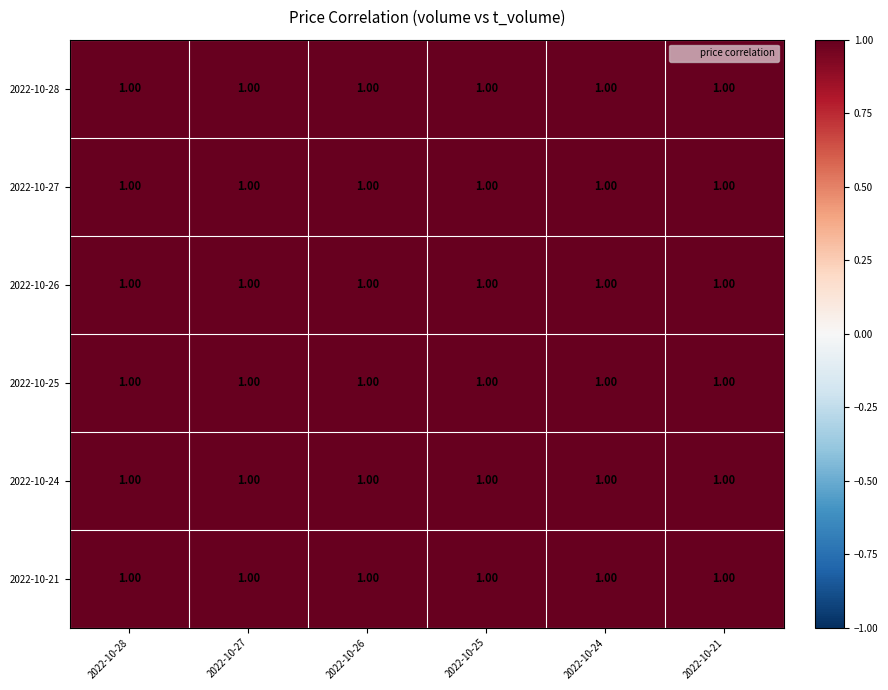

Which has a higher value, 2022-10-25 or 2022-10-28?

2022-10-28